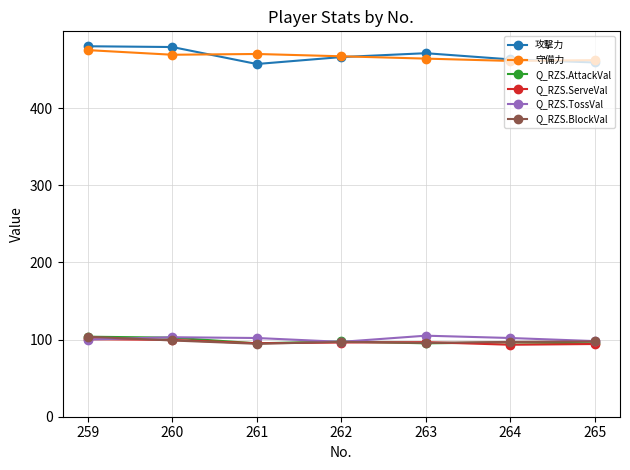

What is the total value across all series at 260?

1351.7